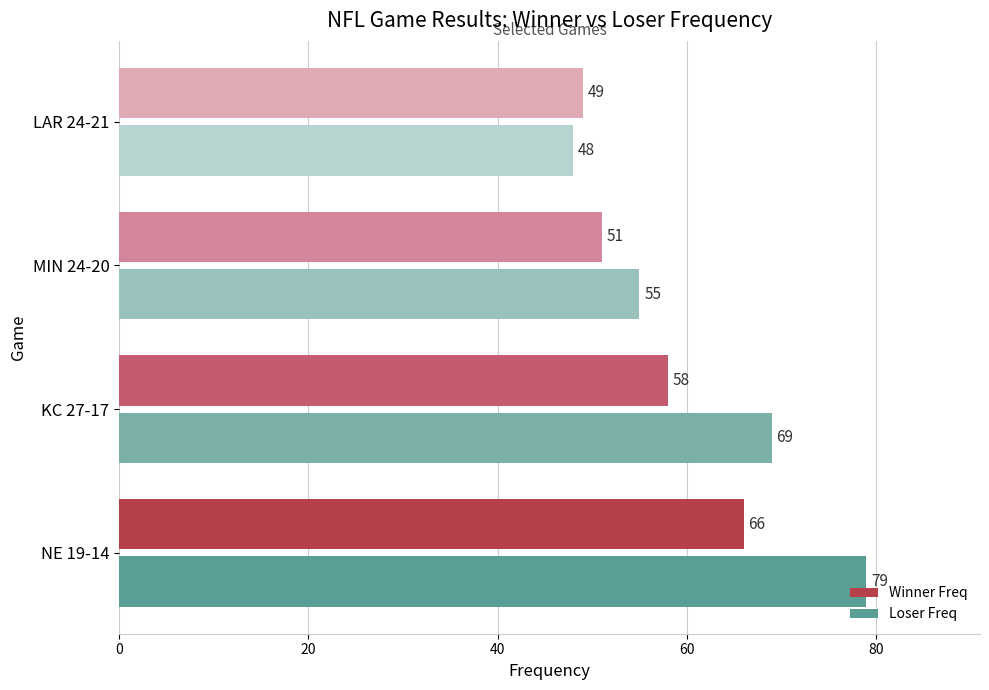

What are all the series names shown in the legend?

Winner Freq, Loser Freq